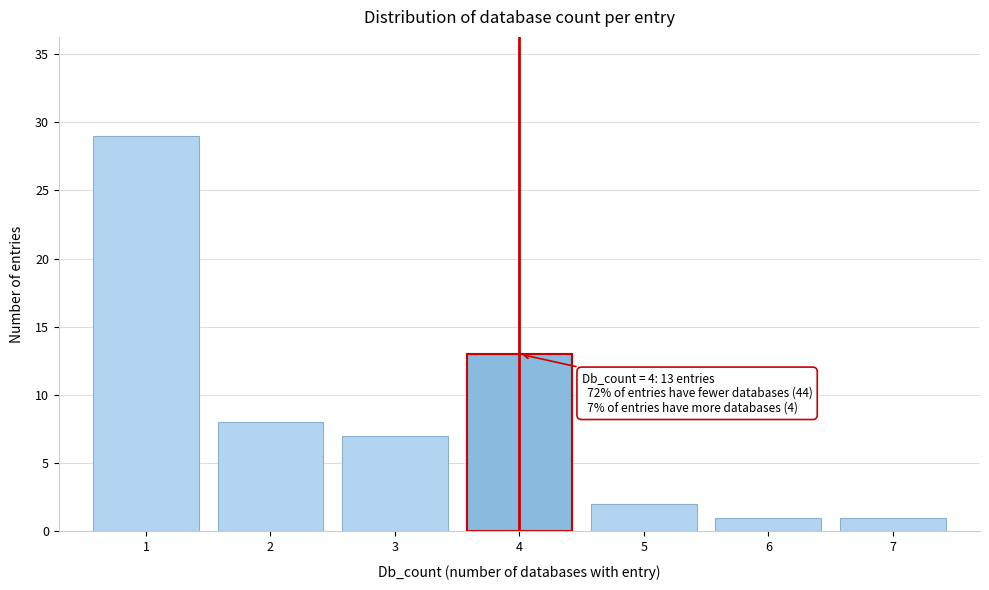

Reading left to right, transcribe all the data shown in this chart.

1=29	2=8	3=7	4=13	5=2	6=1	7=1